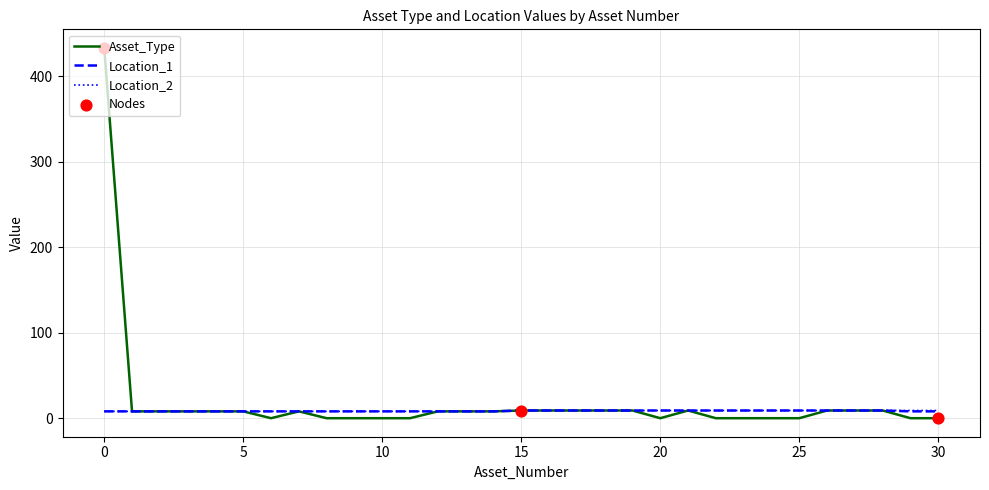

Which series has the widest spread of values?

Asset_Type